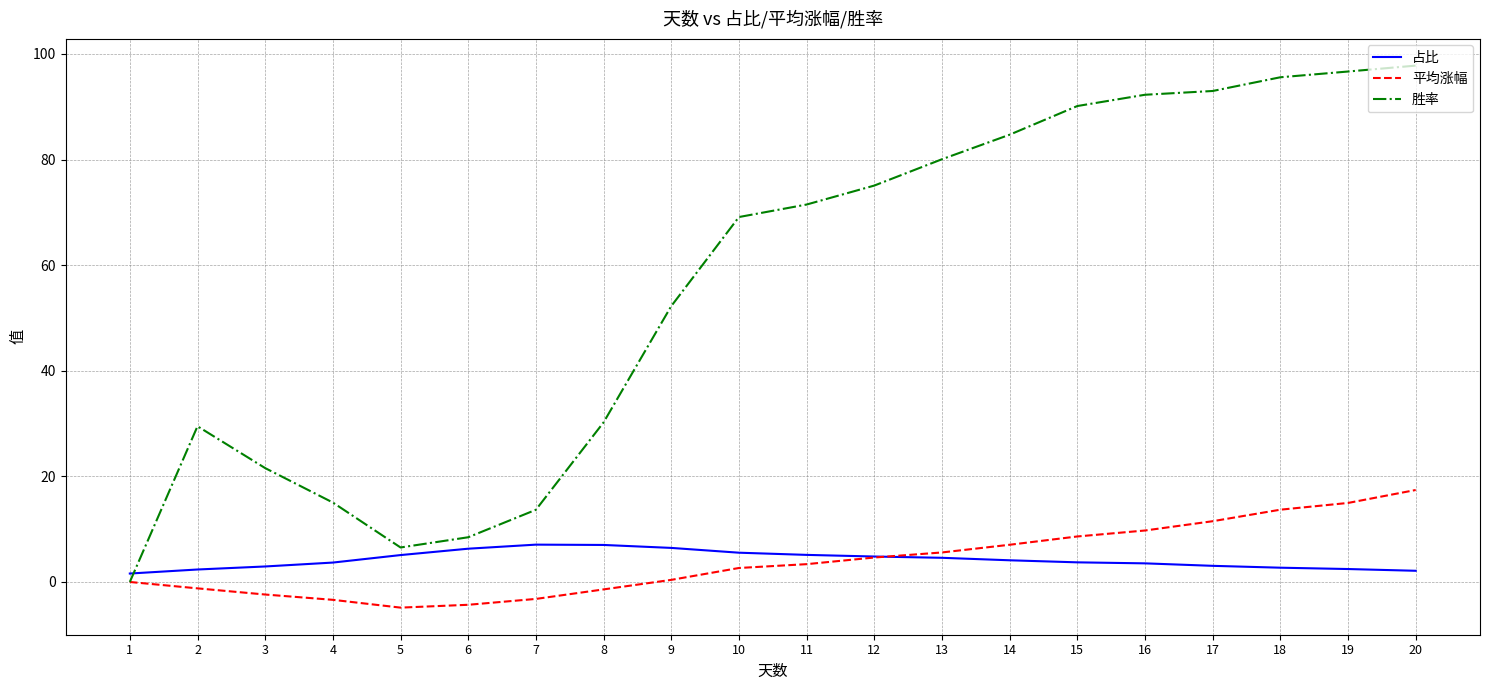

How many distinct data groups are displayed?

3